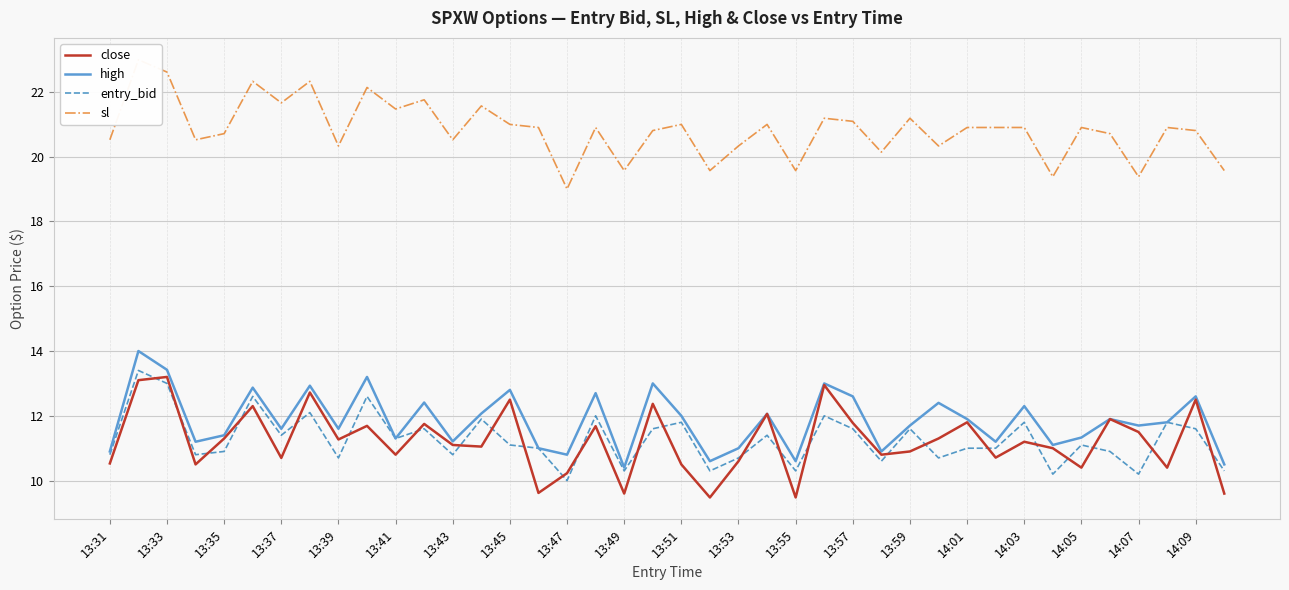

Is it true that high equals 16.7 at 13:47?

False